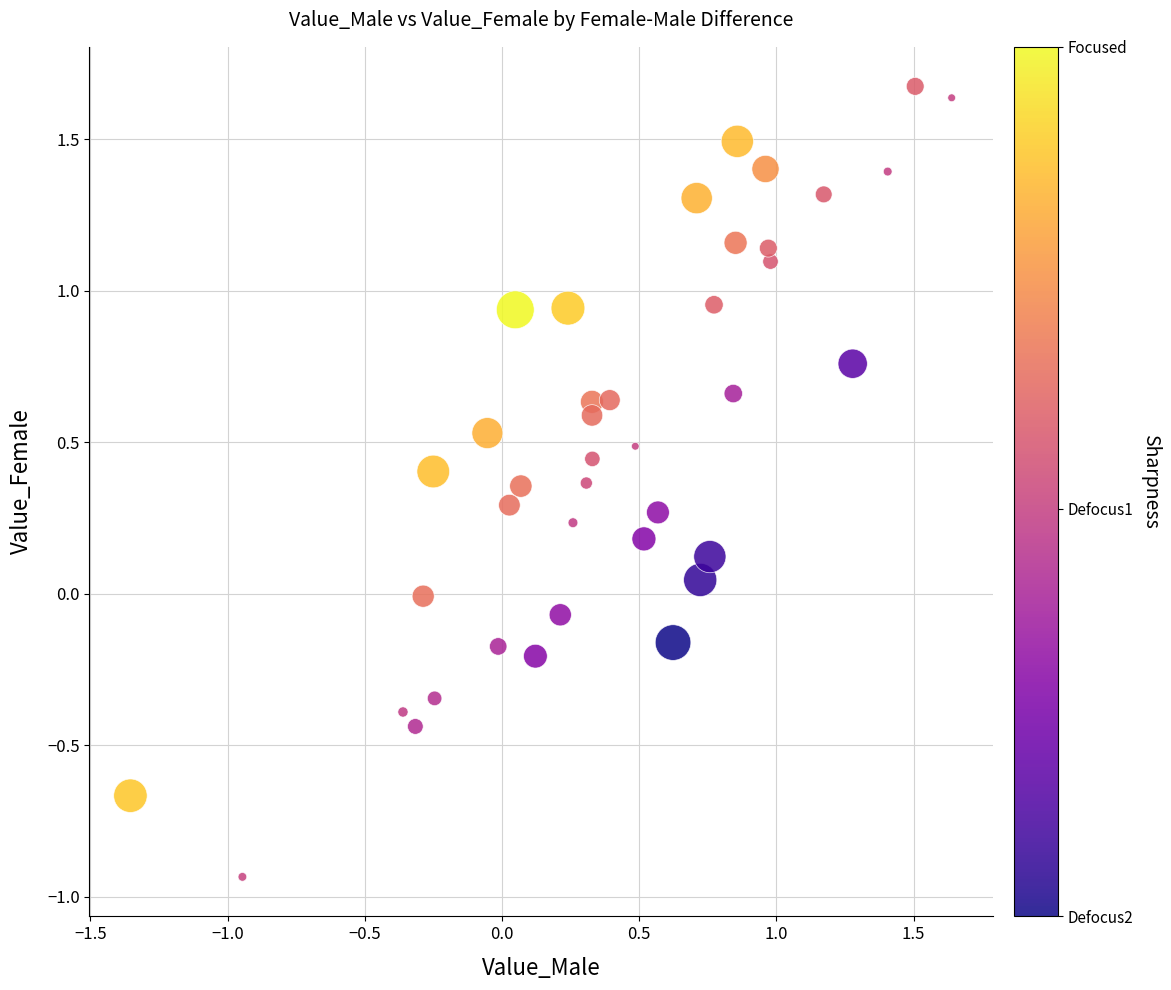

What is the range of Y values (max minus min)?

2.6